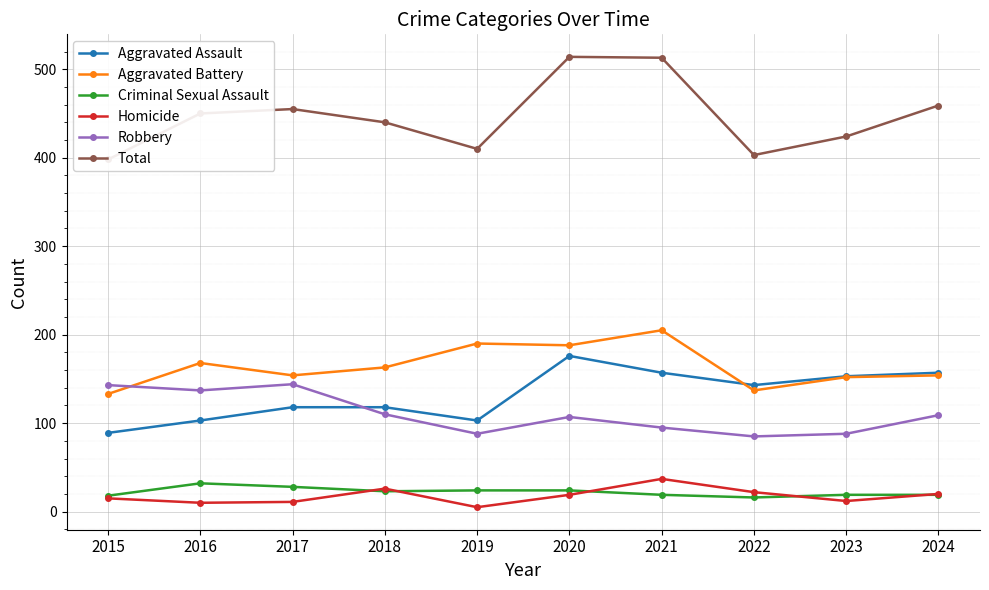

What is the difference between the highest and lowest values at 2016?

440